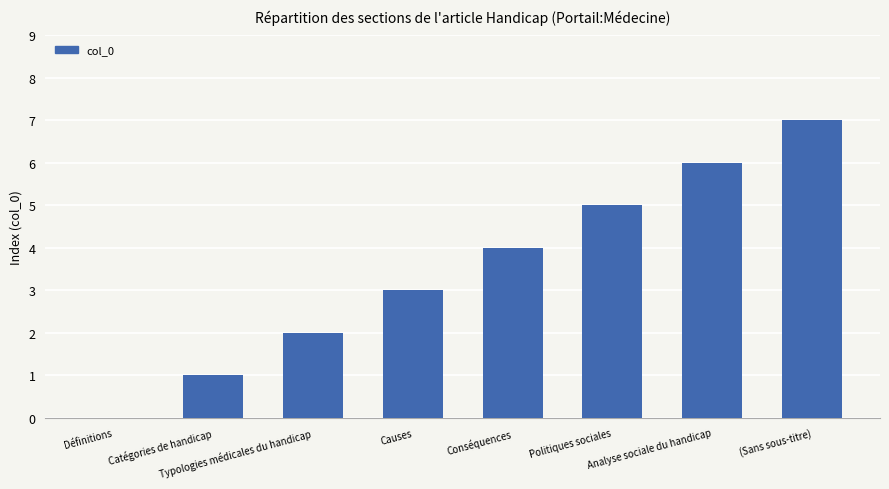

The value at Conséquences is 4. True or false?

True